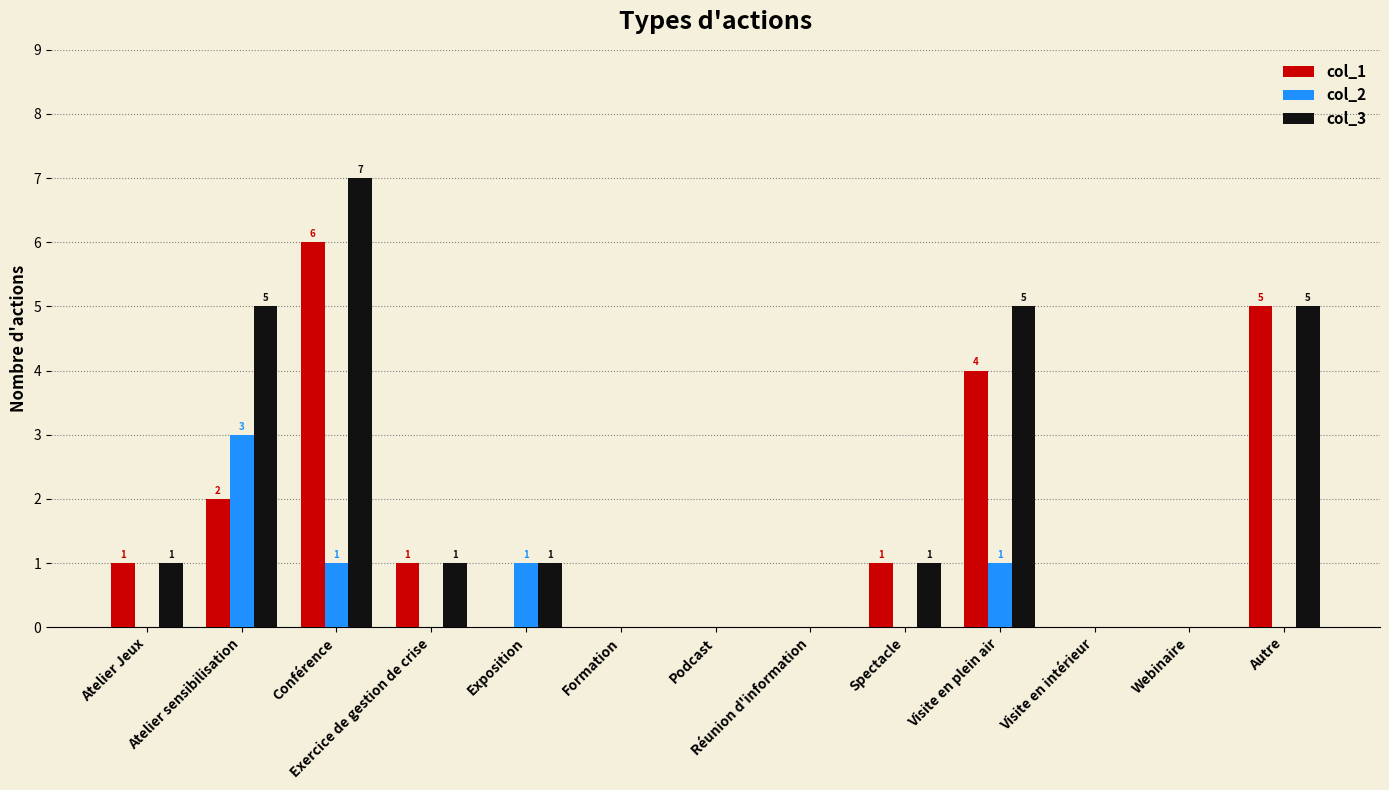

How many col_3 values are between 0 and 5?

12